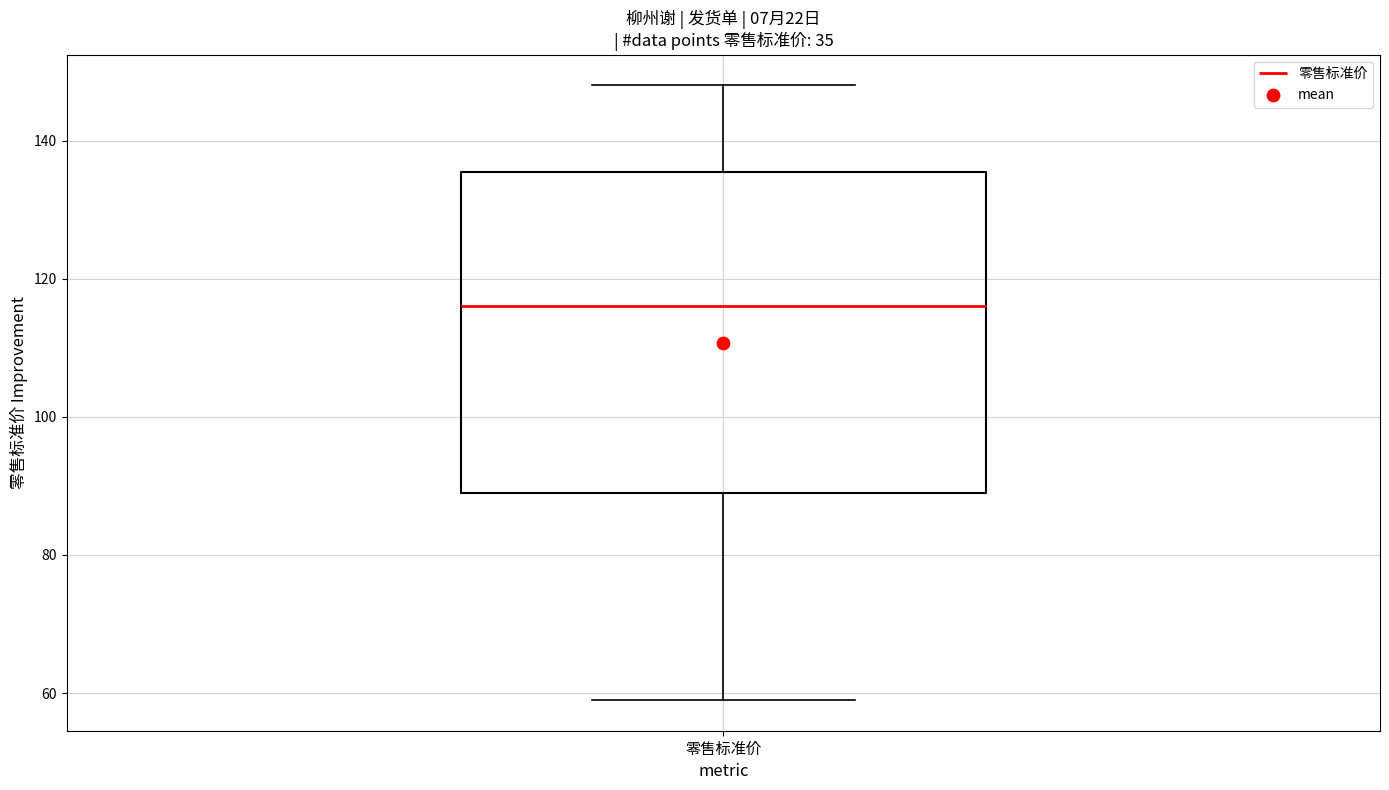

Read this box plot against the y-axis: the position of the median line, the range covered by the box, and the ends of both whiskers. The values are not printed on the chart, so give them approximately, as read against the axis.

median 116, box 90 to 136, whiskers 60 to 148